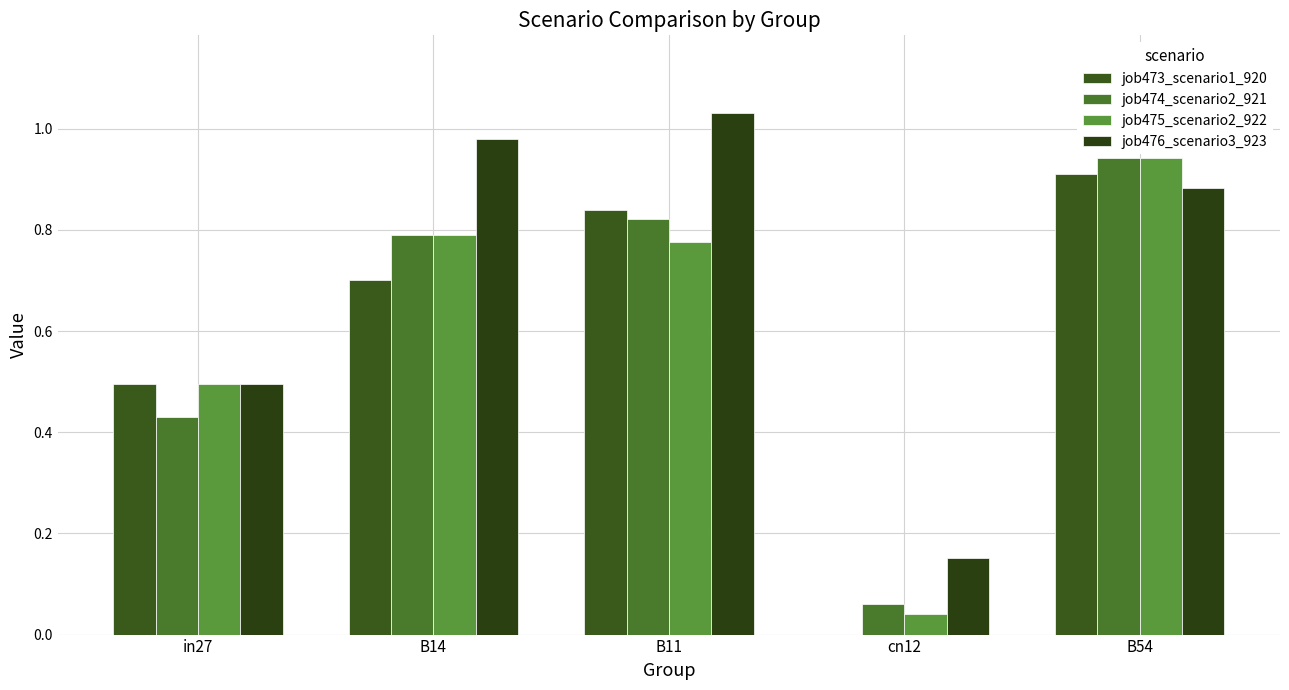

Which series has the largest range (max minus min)?

job473_scenario1_920